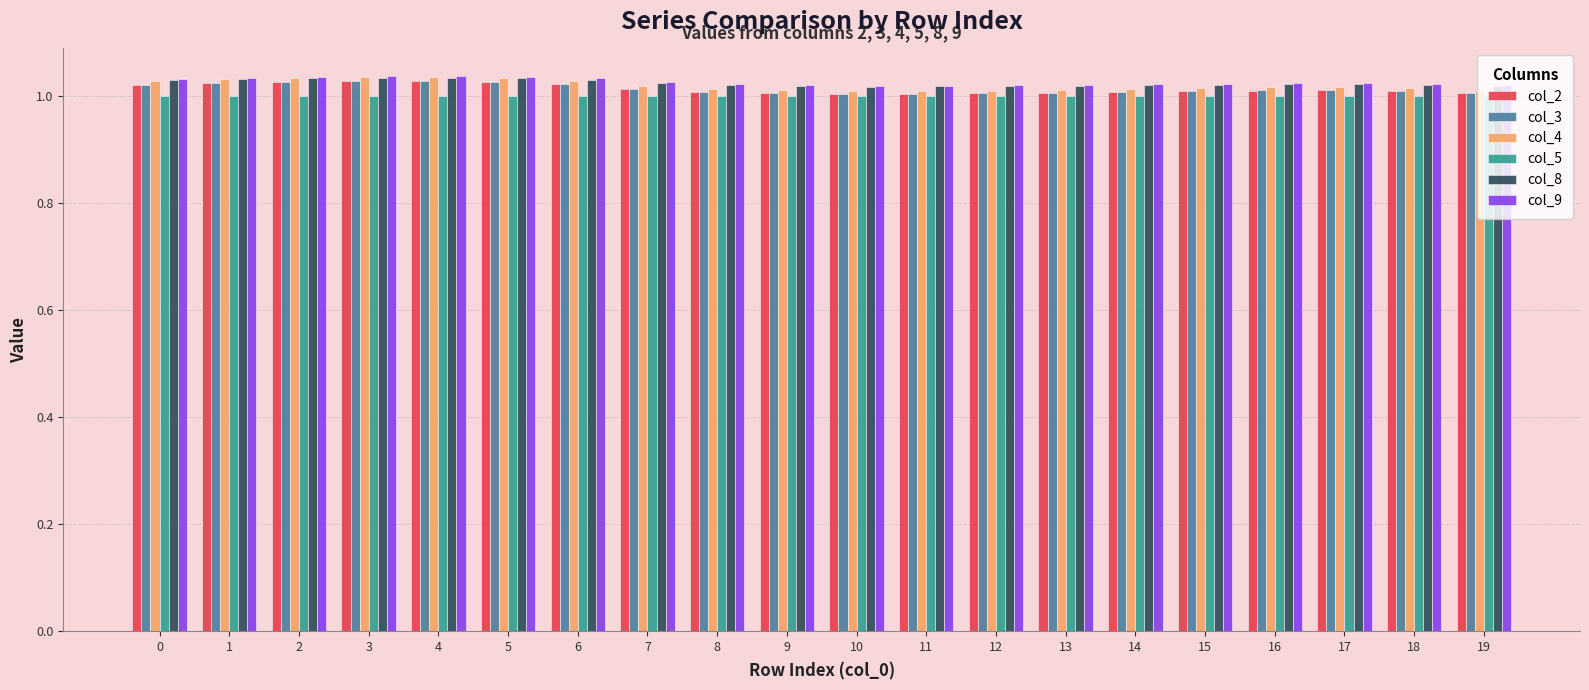

Is it true that col_5 equals 1.4 at 3?

False